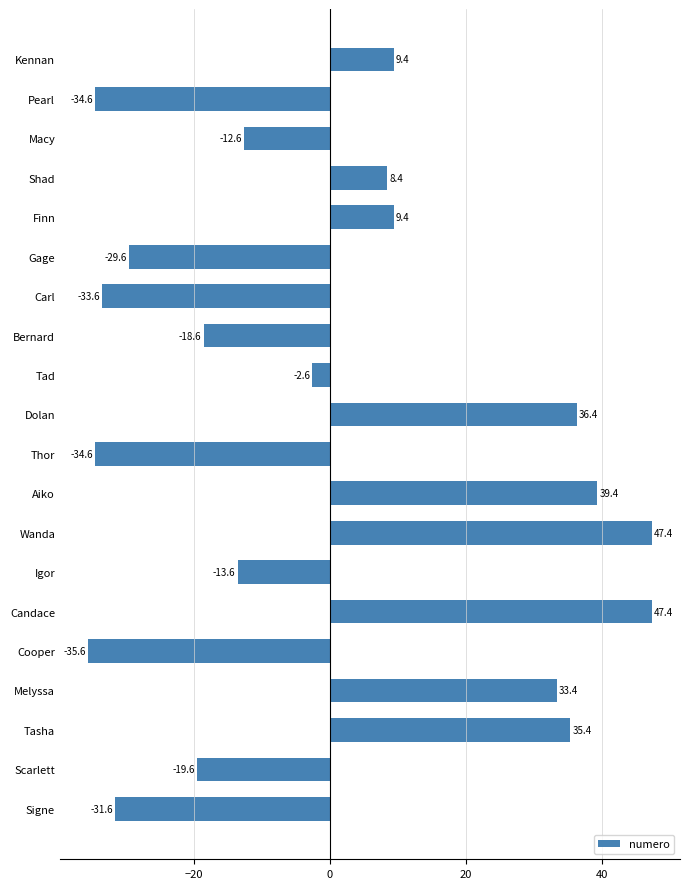

True or false: the data shows 8.4 at Shad.

True